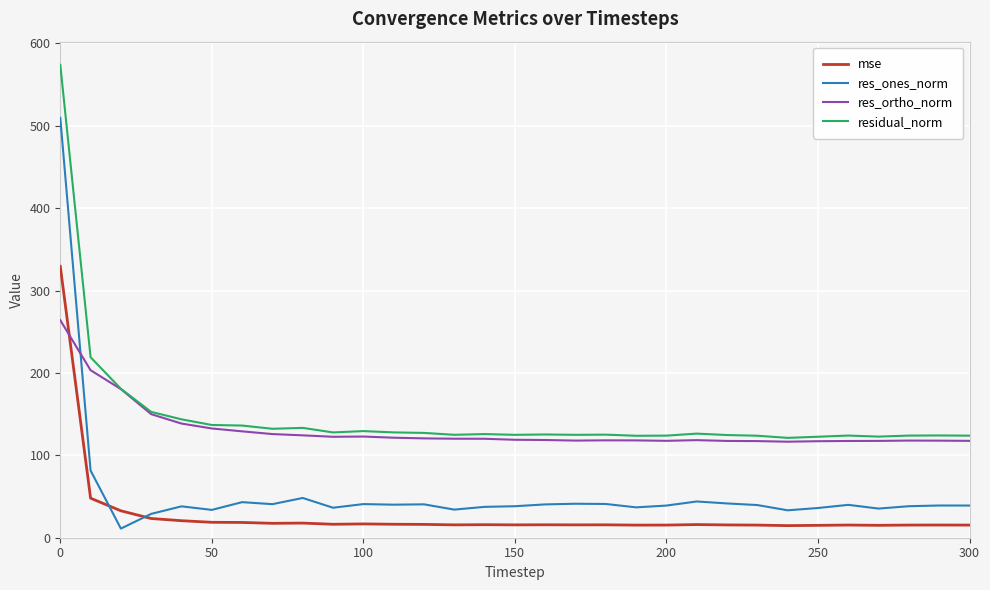

Which series has the widest spread of values?

res_ones_norm